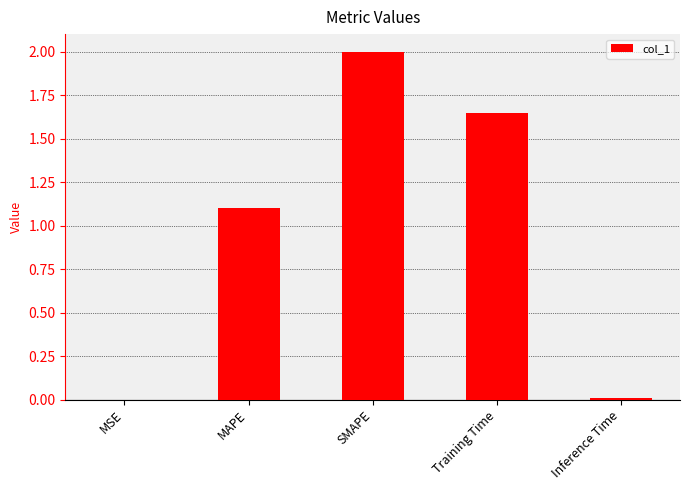

Where does the data first go above 1?

MAPE